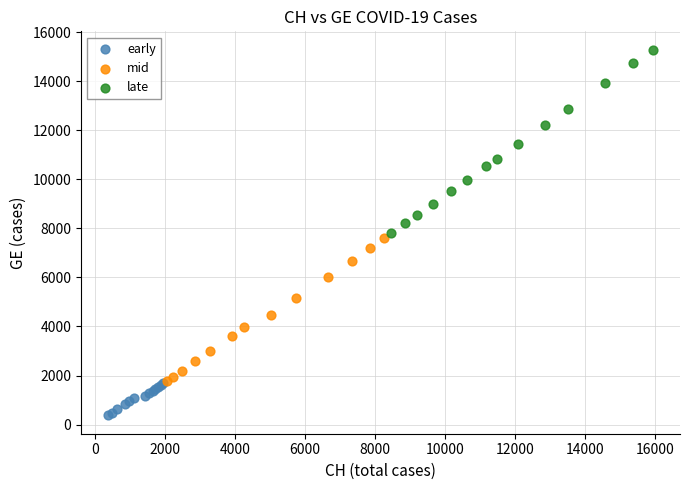

Which series has the largest Y range (max minus min)?

late